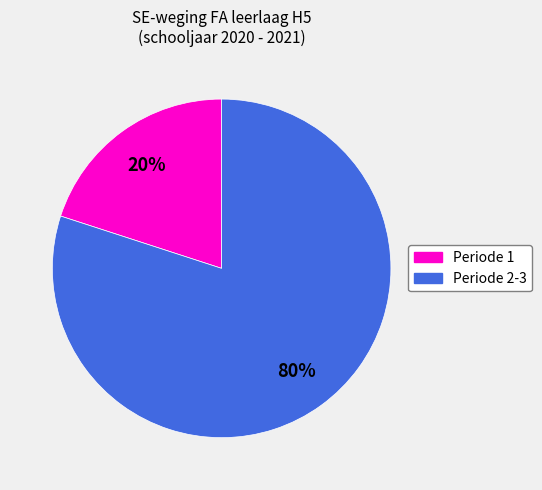

To the nearest percent, what is the difference between the largest and smallest slice percentages?

60%